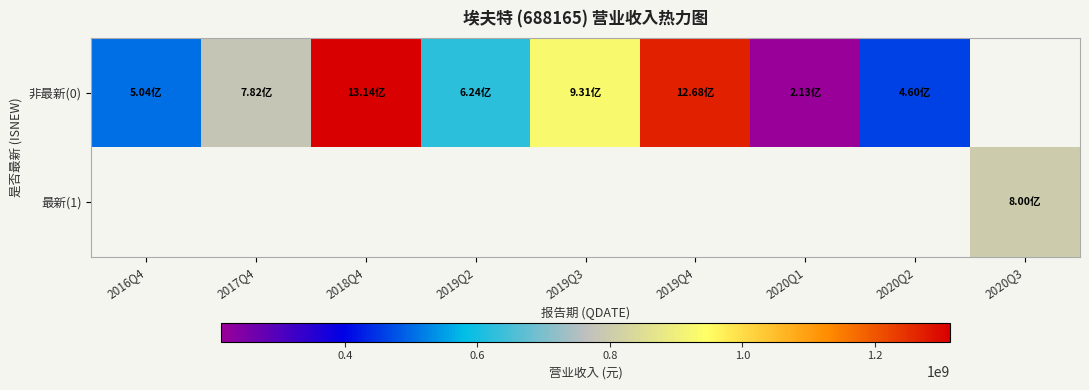

Which has a higher value, 2020Q2 or 2019Q3?

2019Q3